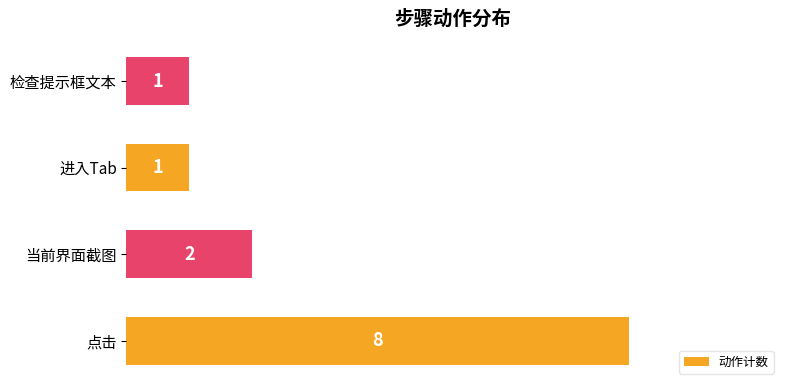

Reading bottom to top, what are all the values shown in this chart?

8	2	1	1